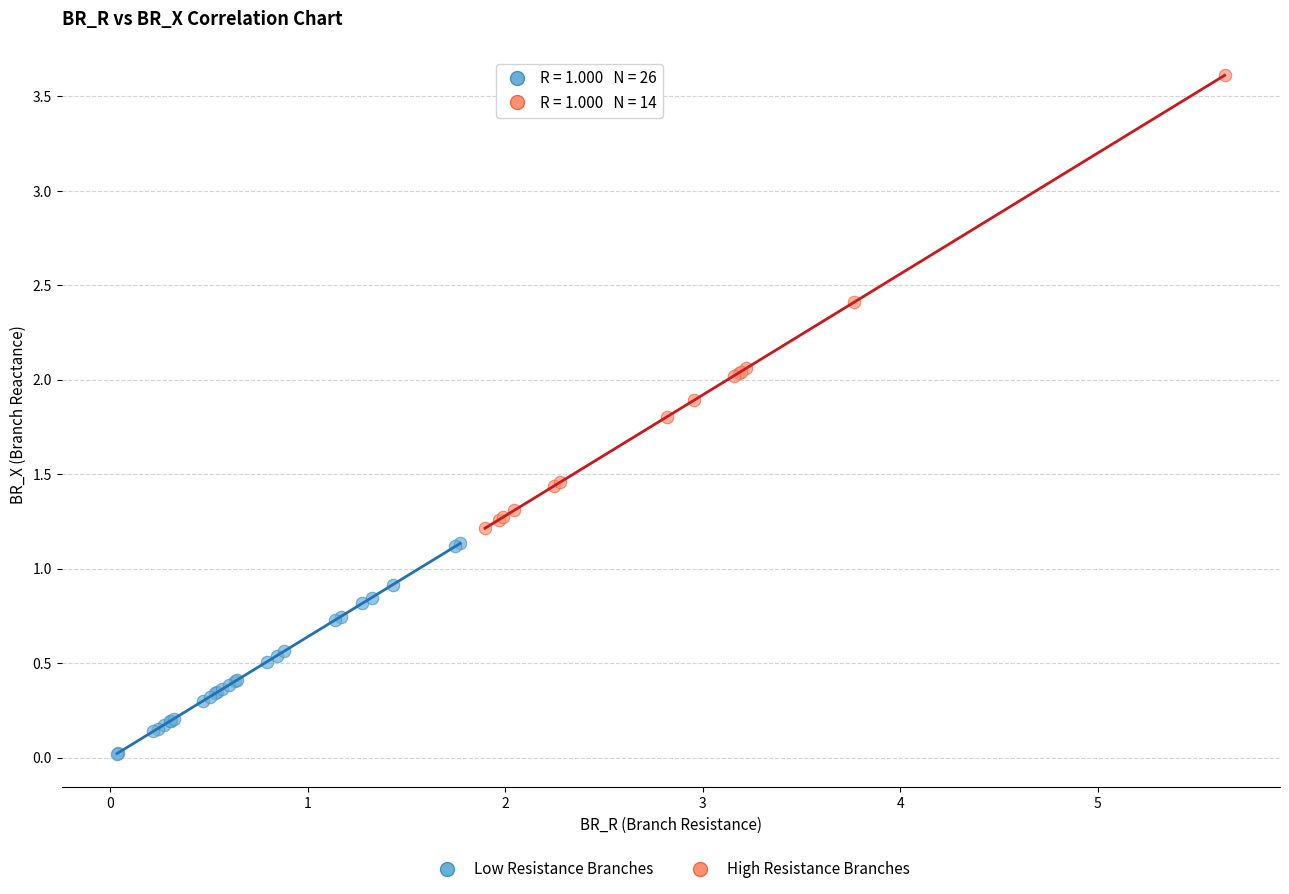

Which series reaches the maximum Y coordinate?

High Resistance Branches